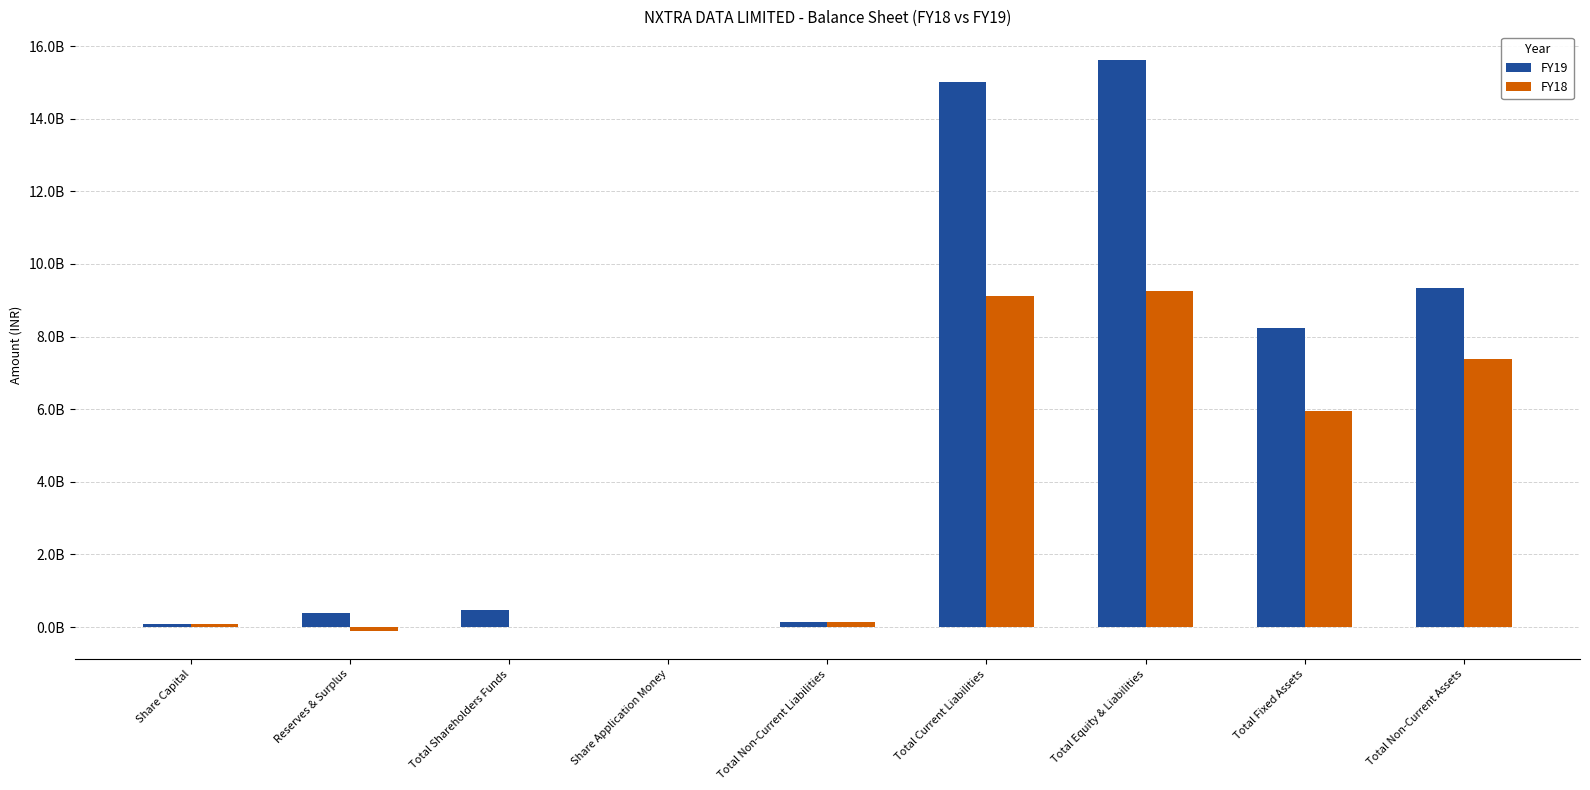

What is the difference between the second highest and second lowest values in the FY18 series?

9126000000